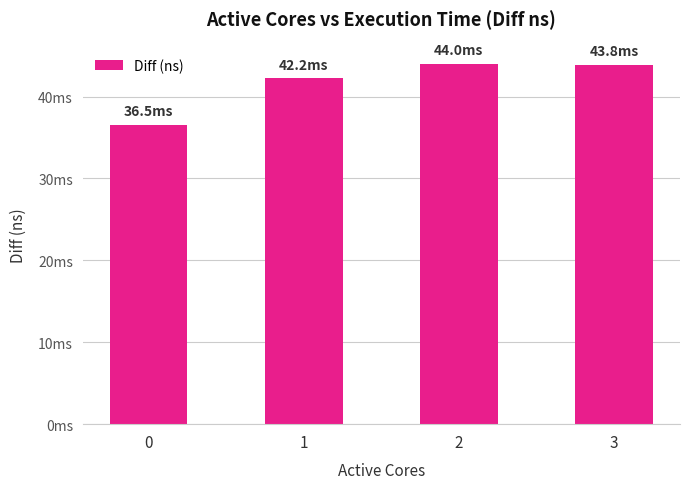

What is the change in value from 0 to 3?

+7340104